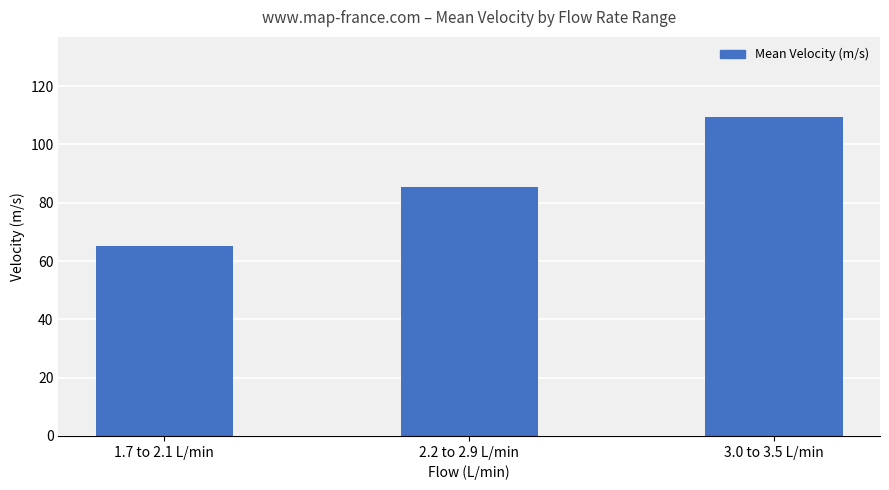

Reading right to left, transcribe all the data shown in this chart.

3.0 to 3.5 L/min=109.5	2.2 to 2.9 L/min=85.6	1.7 to 2.1 L/min=65.0